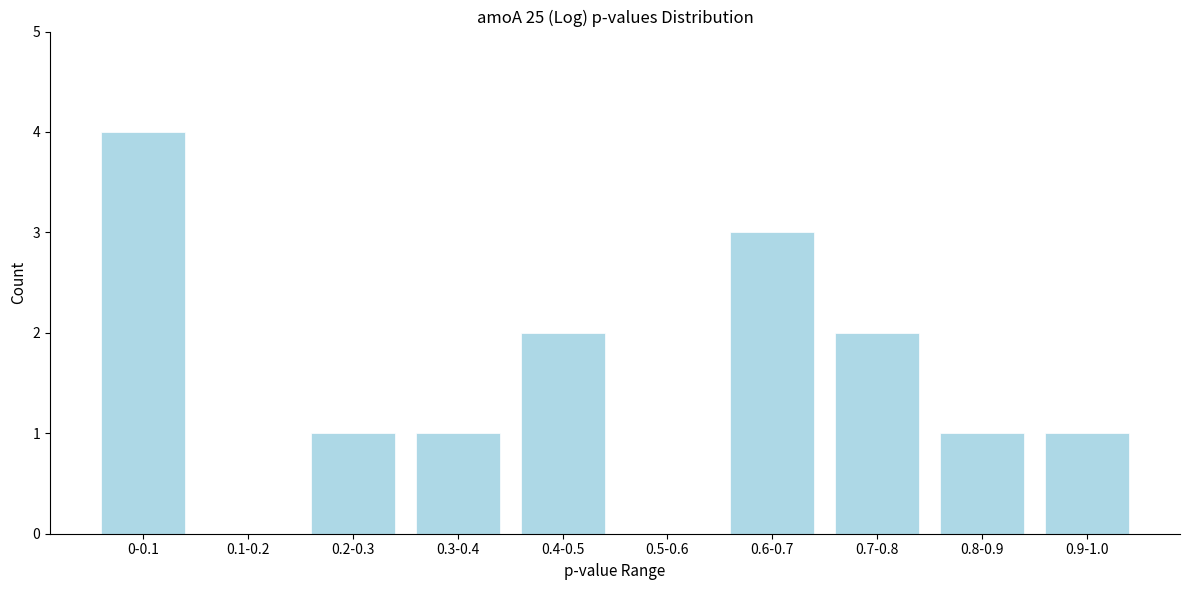

Reading left to right, what are all the values shown in this chart?

0-0.1=4	0.1-0.2=0	0.2-0.3=1	0.3-0.4=1	0.4-0.5=2	0.5-0.6=0	0.6-0.7=3	0.7-0.8=2	0.8-0.9=1	0.9-1.0=1